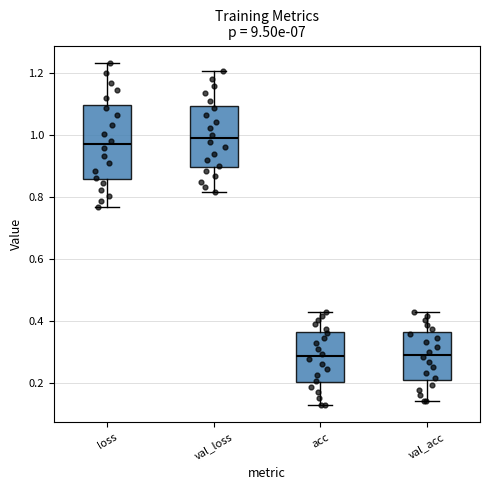

Where does the lower whisker of the box for loss end on the y-axis? The values are not printed on the chart, so give them approximately, as read against the axis.

0.76